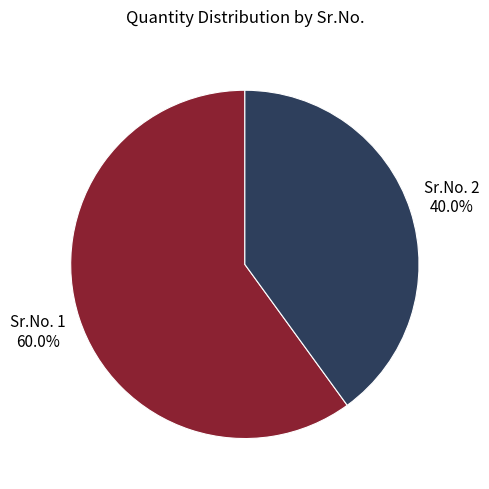

Does any single category account for the majority?

Yes